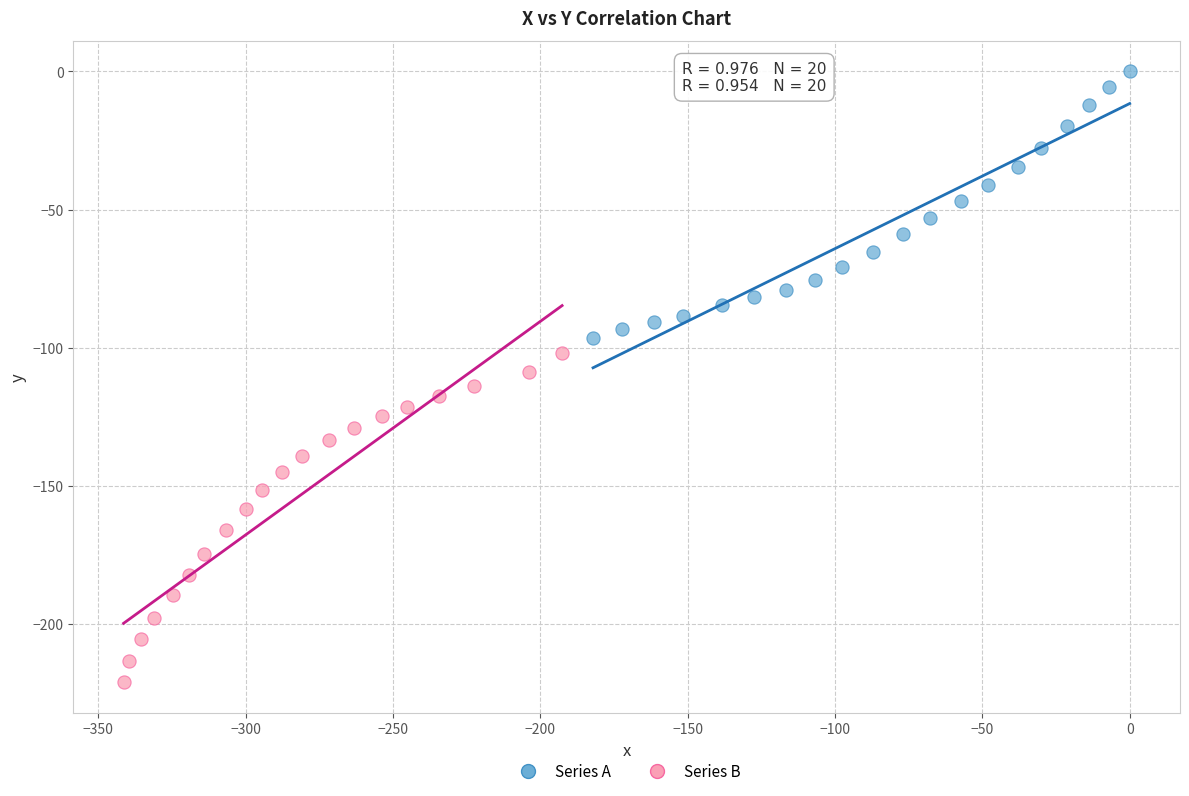

Which series contains the highest Y value?

Series A